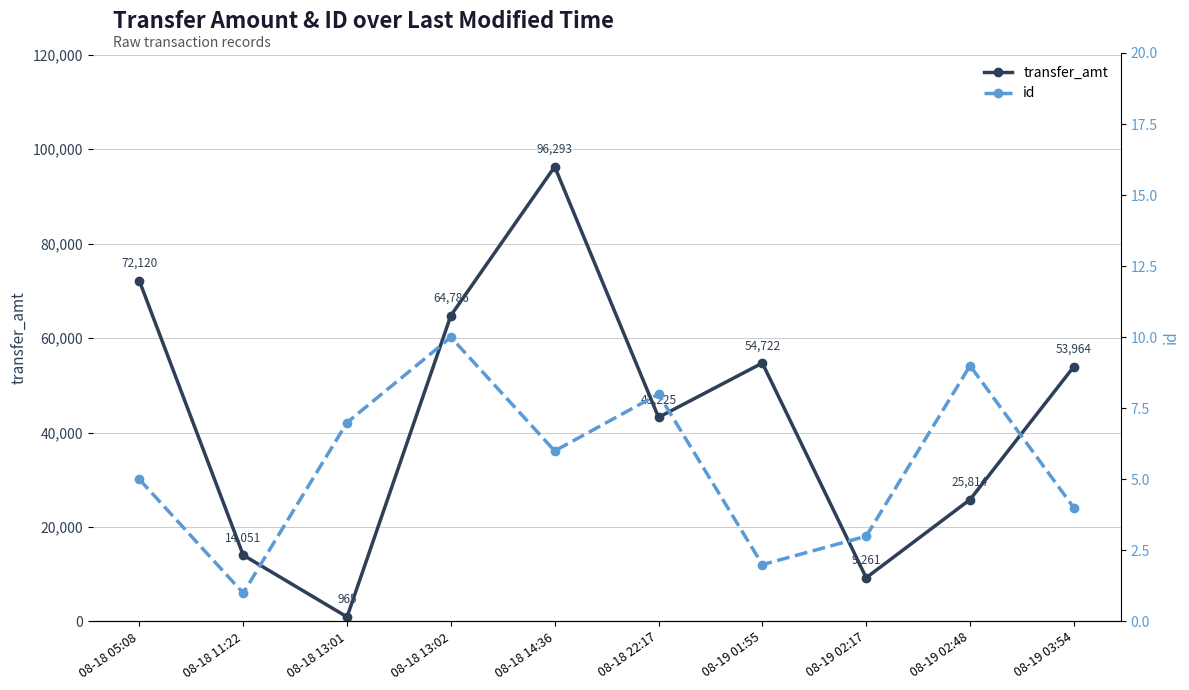

True or false: id and transfer_amt intersect in this chart.

False